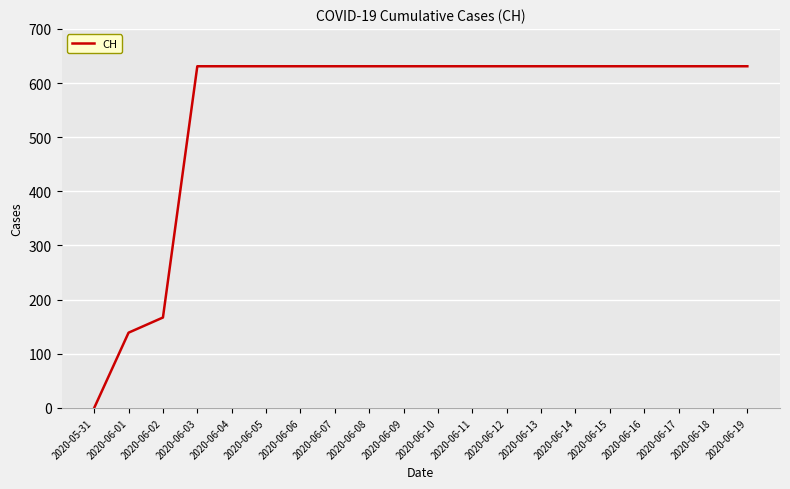

Count the number of data series in this chart.

1